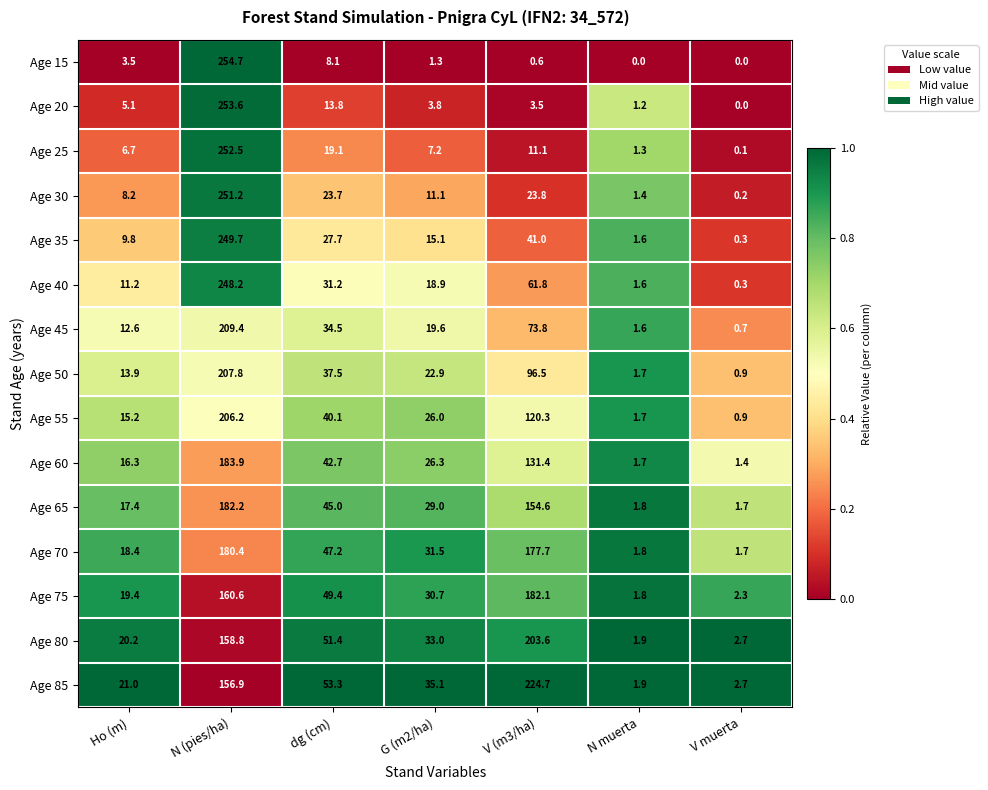

At which label does Age 55 first exceed 26?

N (pies/ha)